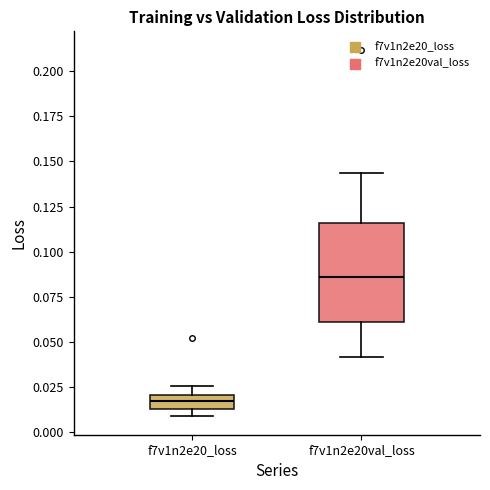

Comparing the boxes themselves (not the whiskers), which one is the tallest?

f7v1n2e20val_loss